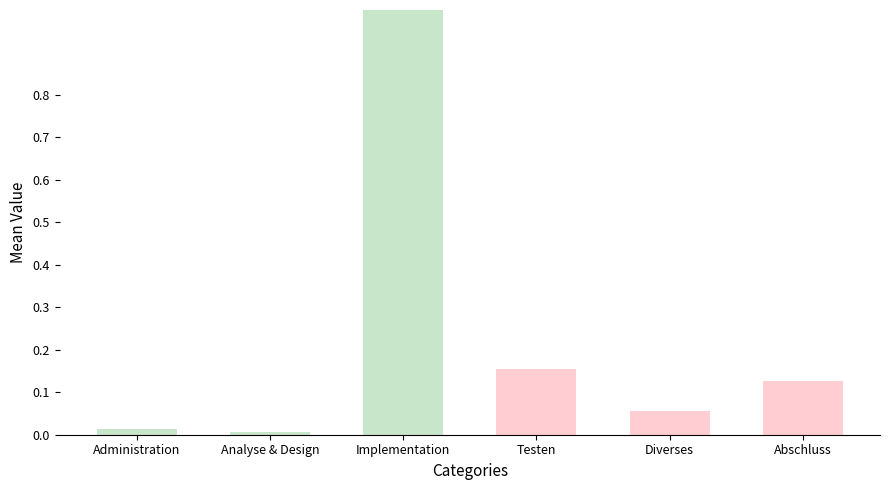

How many data points does each series have?

6